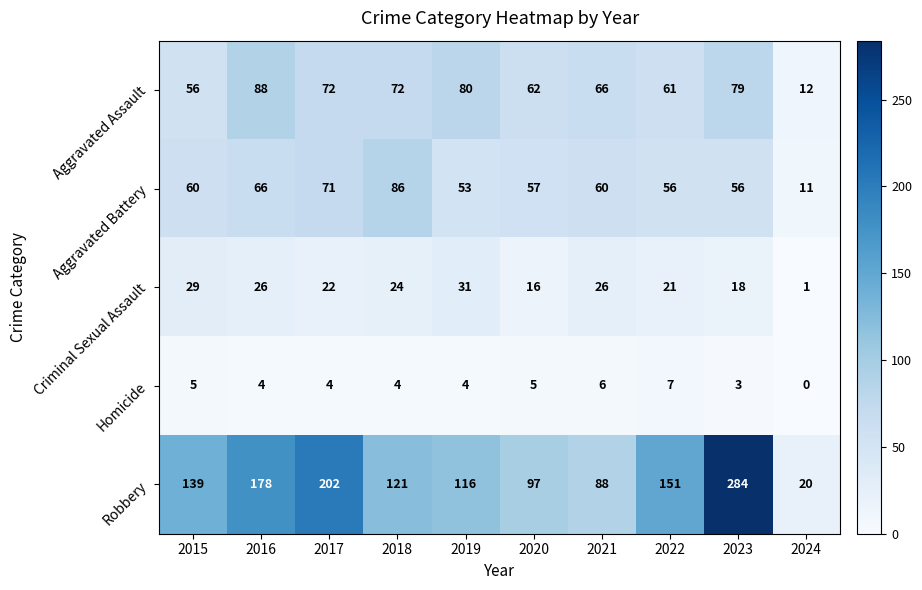

Is the value of Robbery at 2024 greater than the value of Aggravated Assault at 2016?

No